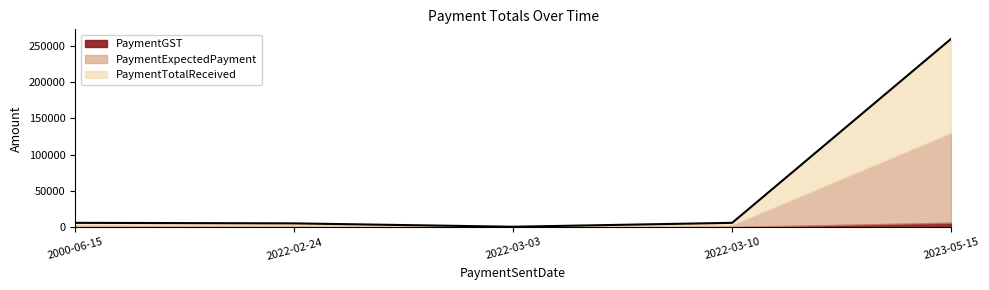

What position from the right is 2000-06-15?

5